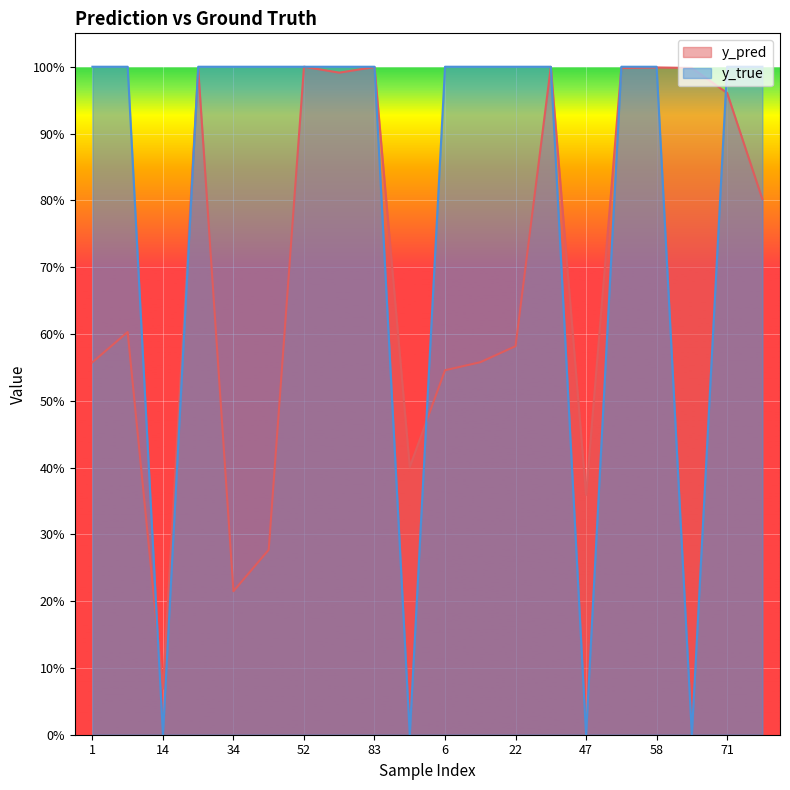

Between 14 and 71, which series saw the biggest shift?

y_true